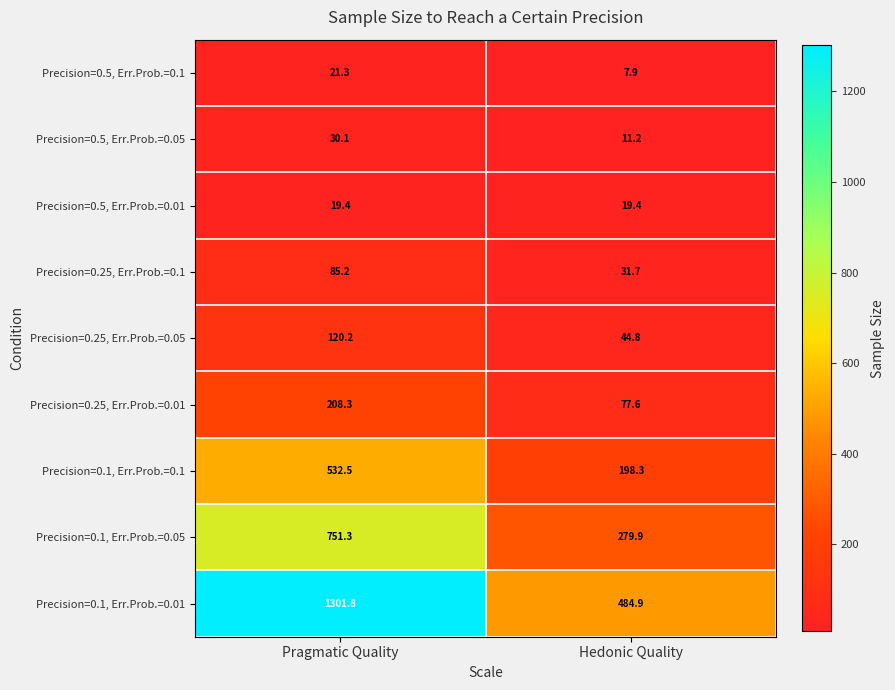

The Precision=0.5, Err.Prob.=0.05 series shows 4.9 at Hedonic Quality. True or false?

False